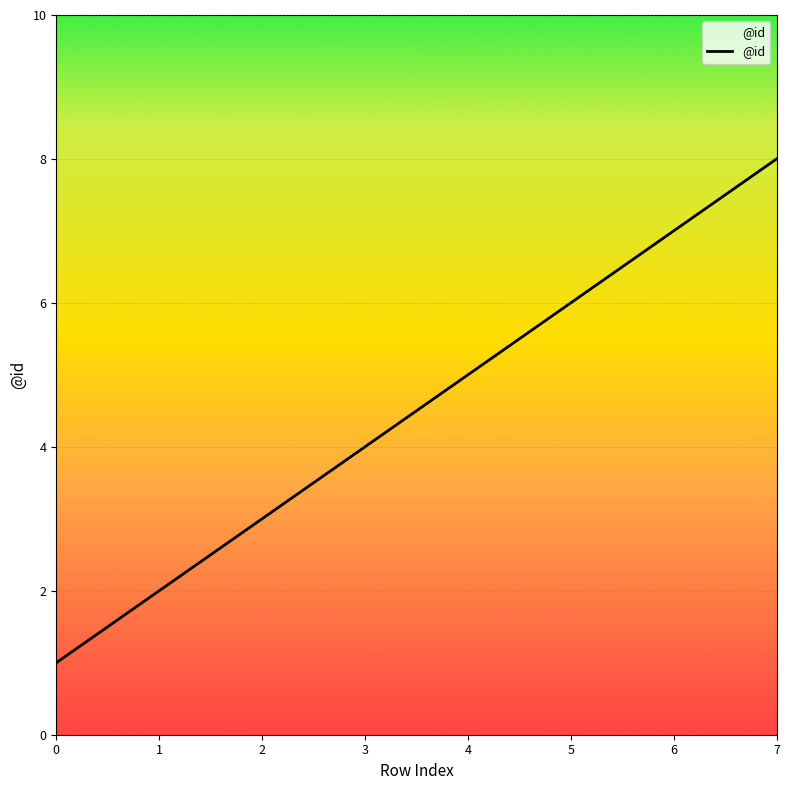

Count the values in the range 3 to 7.

5